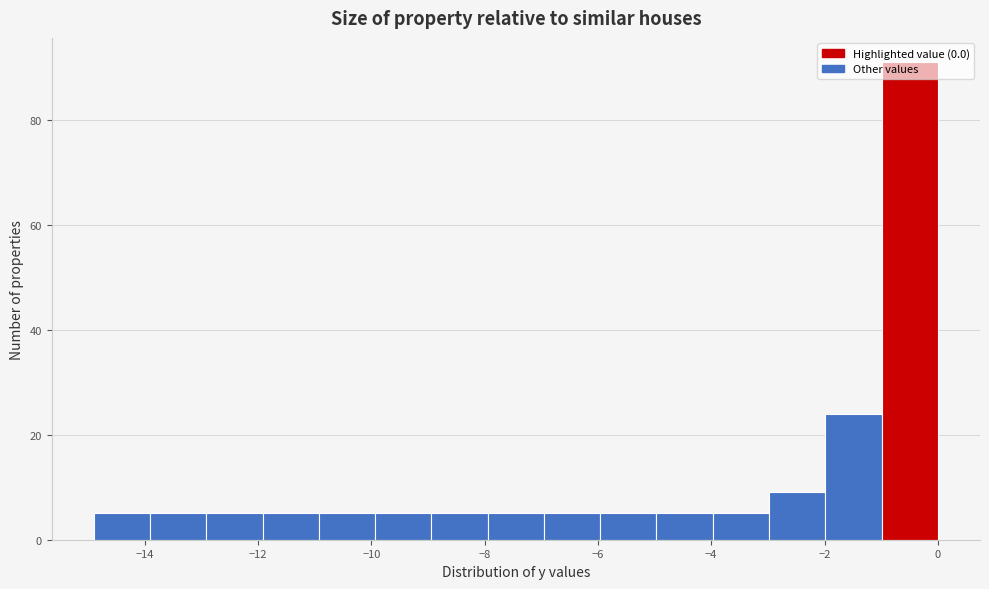

Reading left to right, list every bar in this chart as the range it spans on the x-axis followed by its height. Neither the bar edges nor the heights are printed on the chart, so give them approximately, as read against the axes.

-14.8 to -14.0: 6
-14.0 to -13.0: 6
-13.0 to -12.0: 6
-12.0 to -11.0: 6
-11.0 to -10.0: 6
-10.0 to -9.0: 6
-9.0 to -8.0: 6
-8.0 to -7.0: 6
-7.0 to -6.0: 6
-6.0 to -5.0: 6
-5.0 to -4.0: 6
-4.0 to -3.0: 6
-3.0 to -2.0: 10
-2.0 to -1.0: 24
-1.0 to 0.0: 92